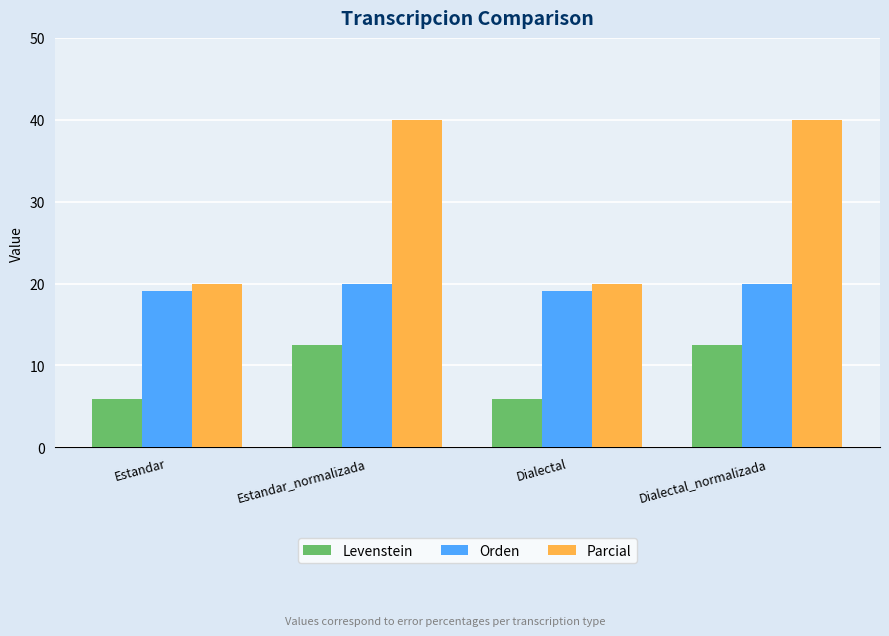

At which label does Levenstein first exceed 12?

Estandar_normalizada